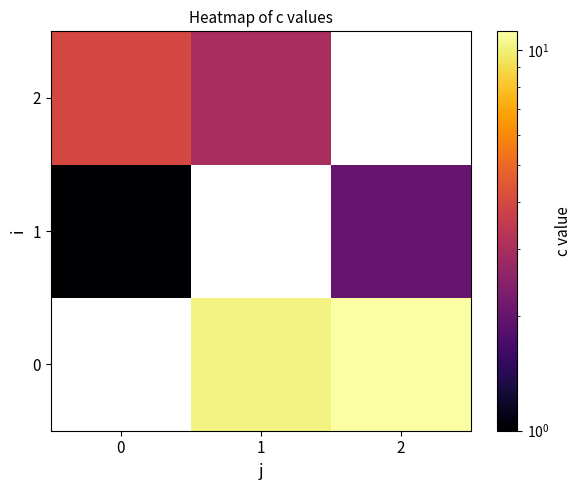

Is the value of 0 at 1 greater than the value of 1 at 1?

No